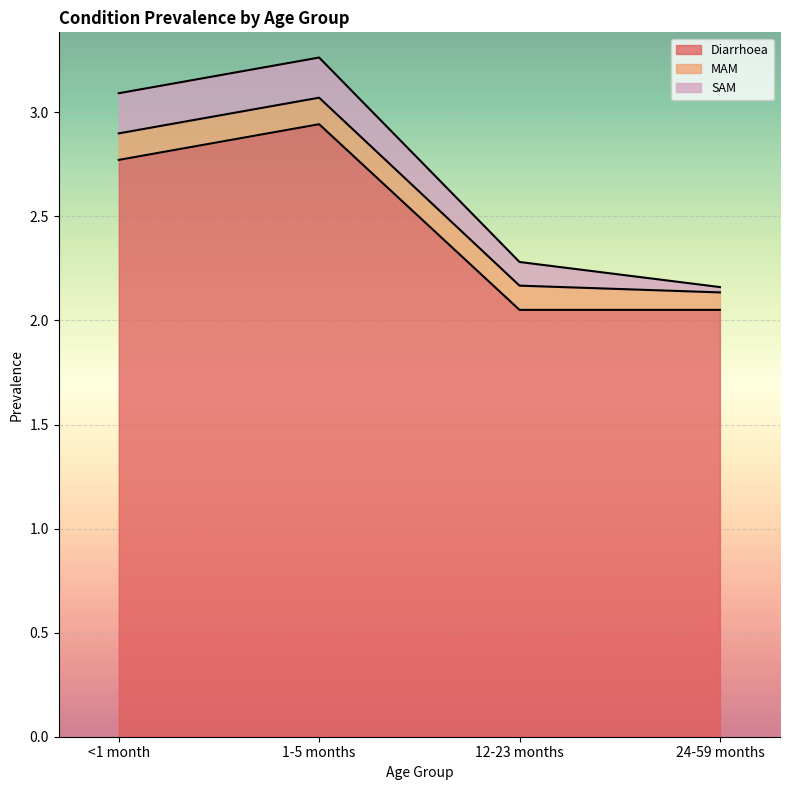

Rank the categories by MAM value from lowest to highest.

24-59 months, 12-23 months, <1 month, 1-5 months